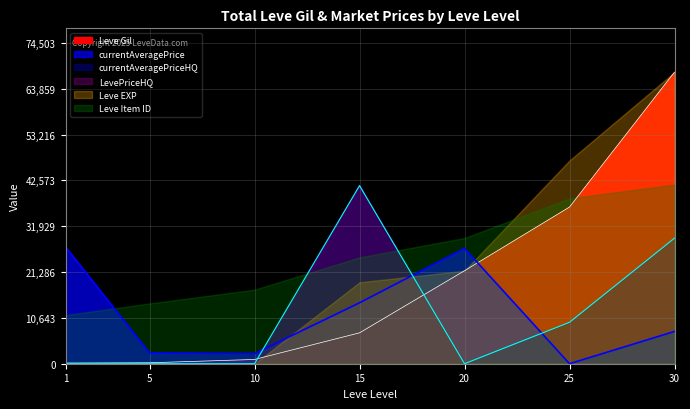

Is it true that currentAveragePriceHQ equals -27293 at 5?

False